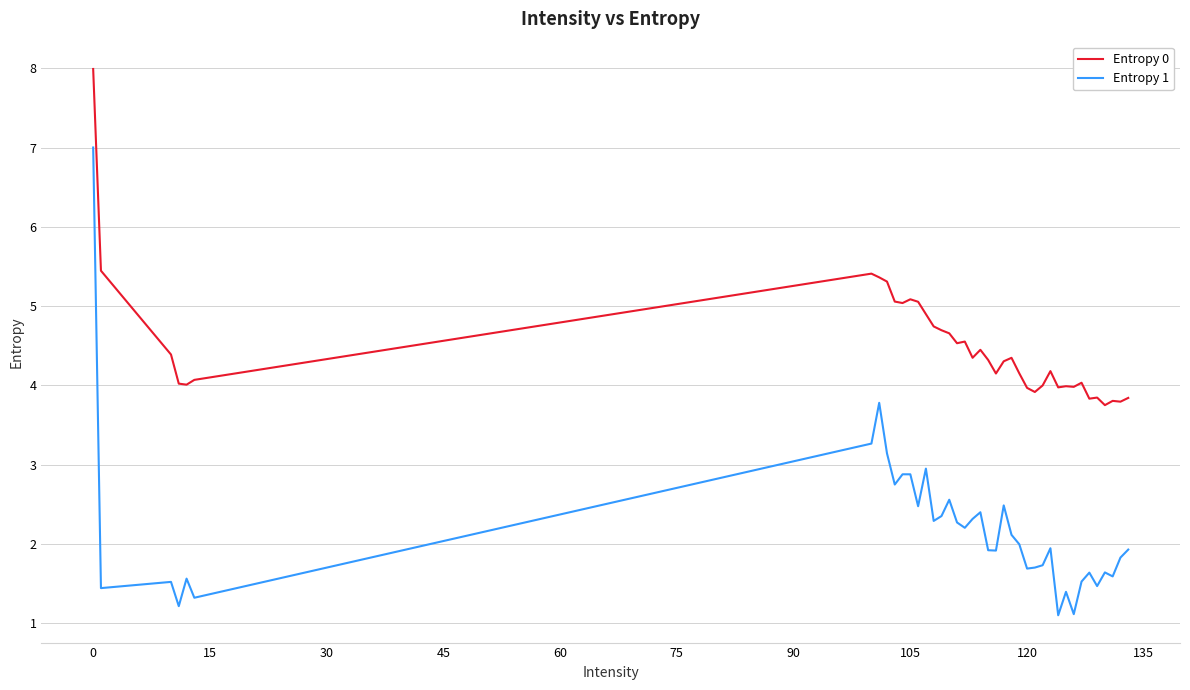

Which series has the widest spread of values?

Entropy 1